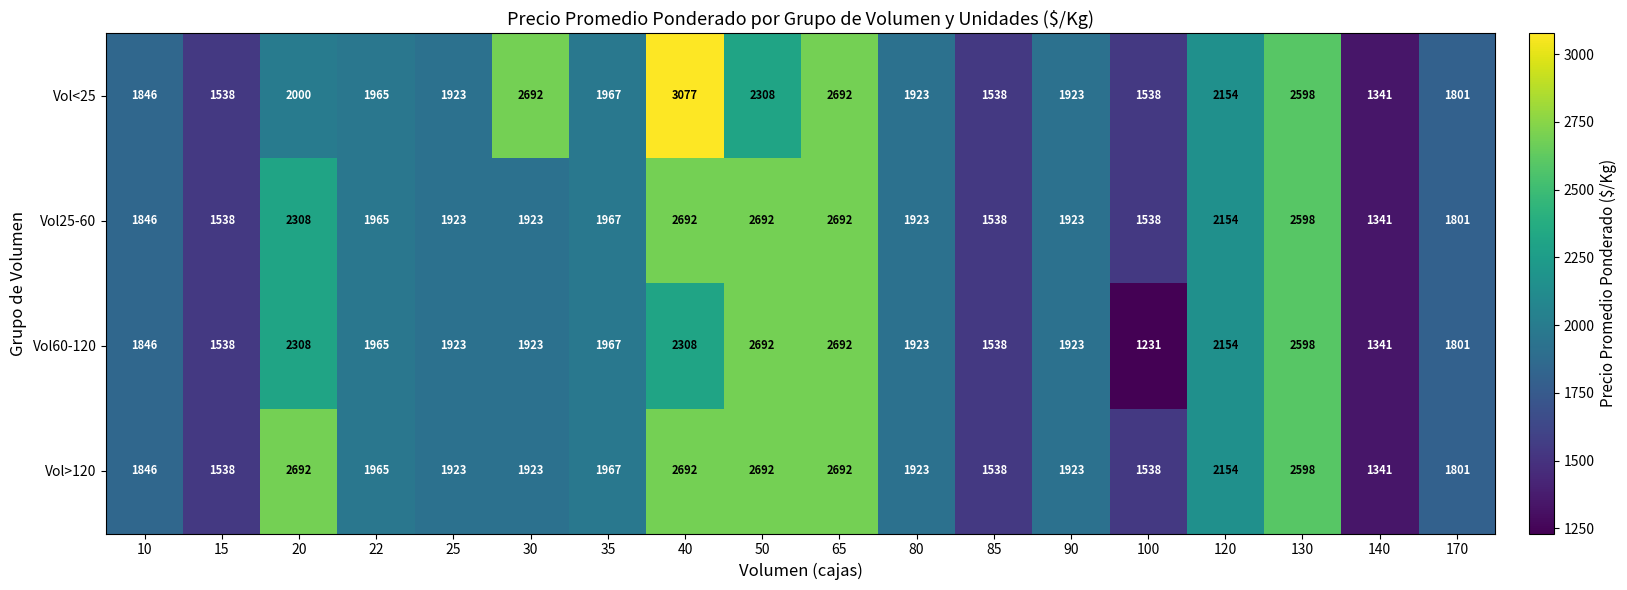

What is the difference between the maximum and minimum values in the Vol60-120 series?

1461